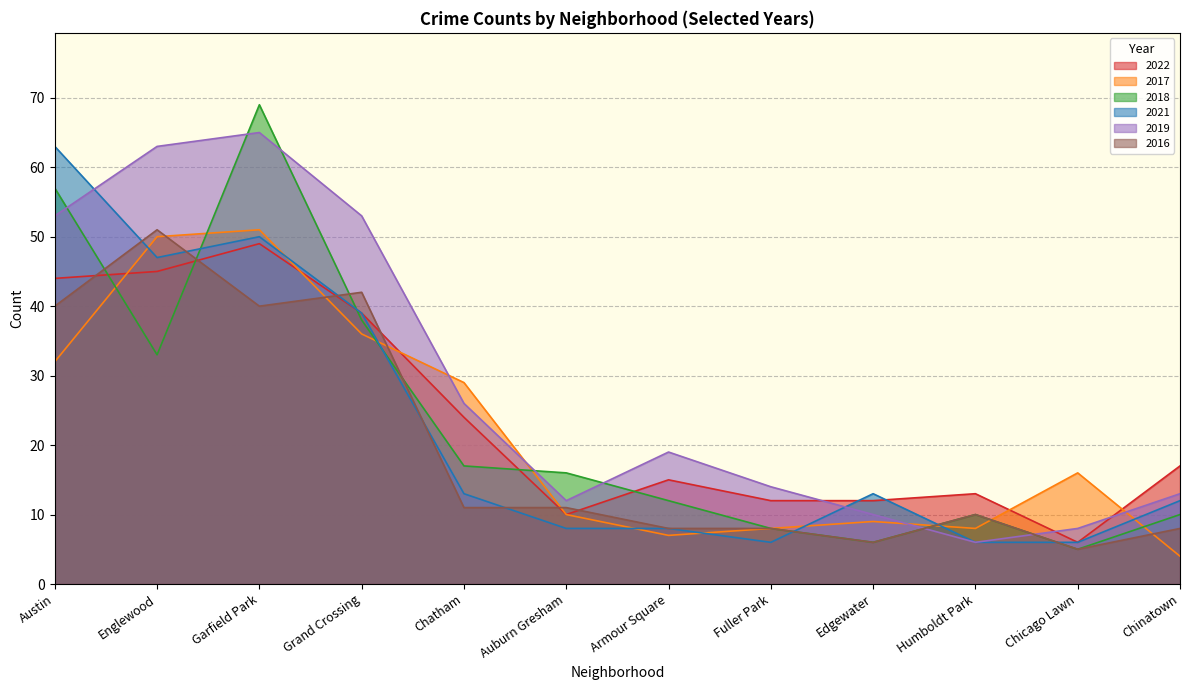

In 2022, how many points are higher than both neighbors (excluding endpoints)?

3